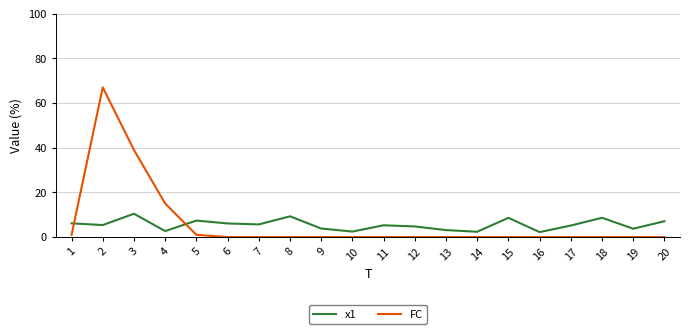

What is the spread (max minus min) of values at 9?

3.8